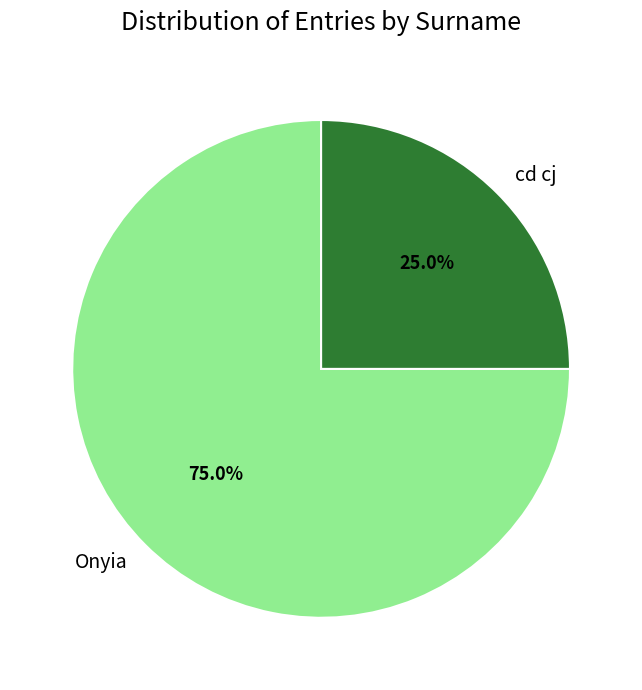

Rank the categories by value from highest to lowest.

Onyia, cd cj